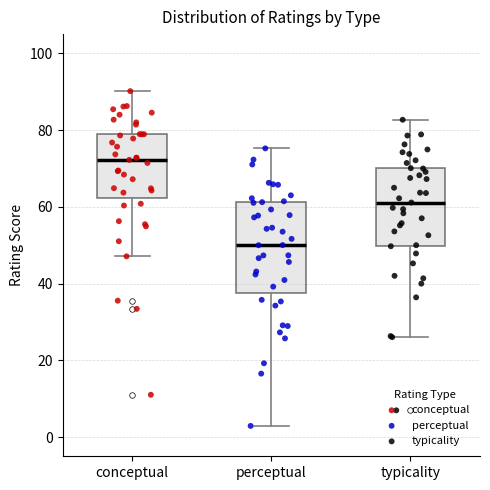

Which box has the lowest median line?

perceptual